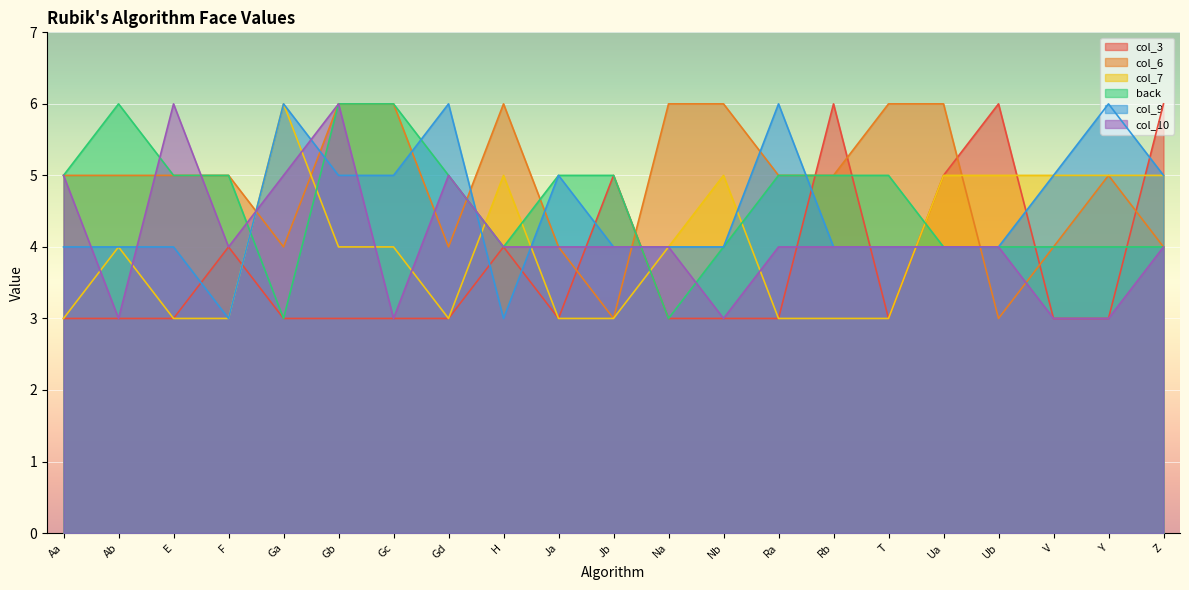

True or false: col_9 has more than 2 points higher than both neighbors.

True